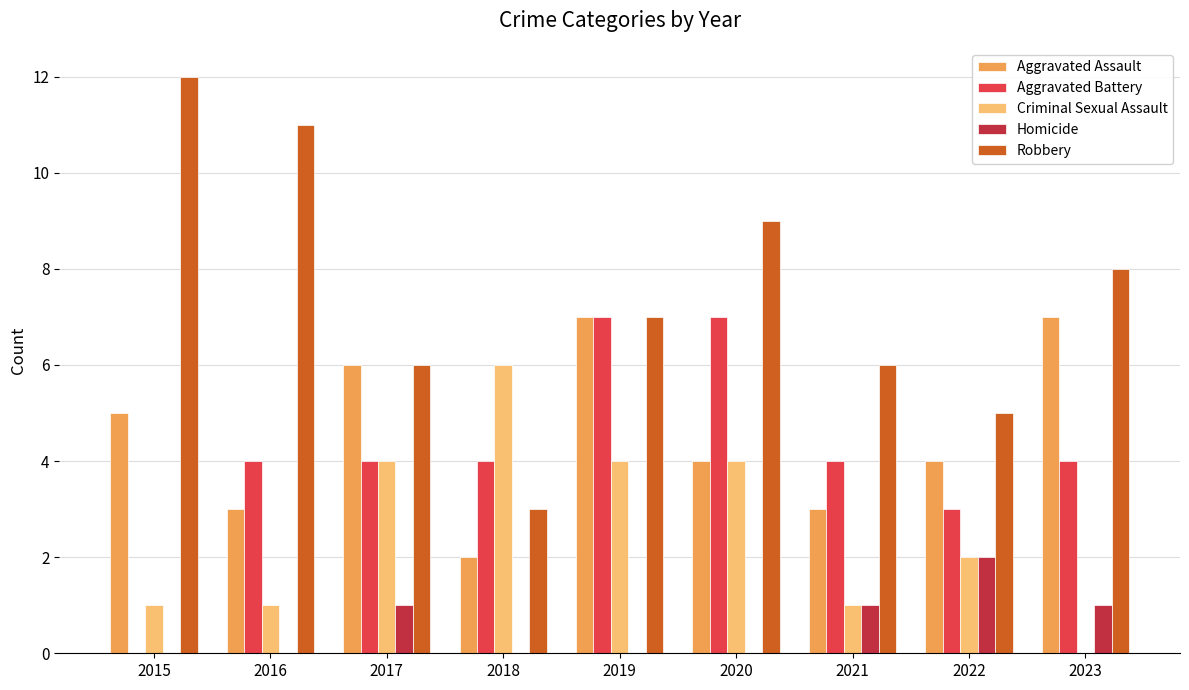

The value of Criminal Sexual Assault at 2019 is 4. True or false?

True